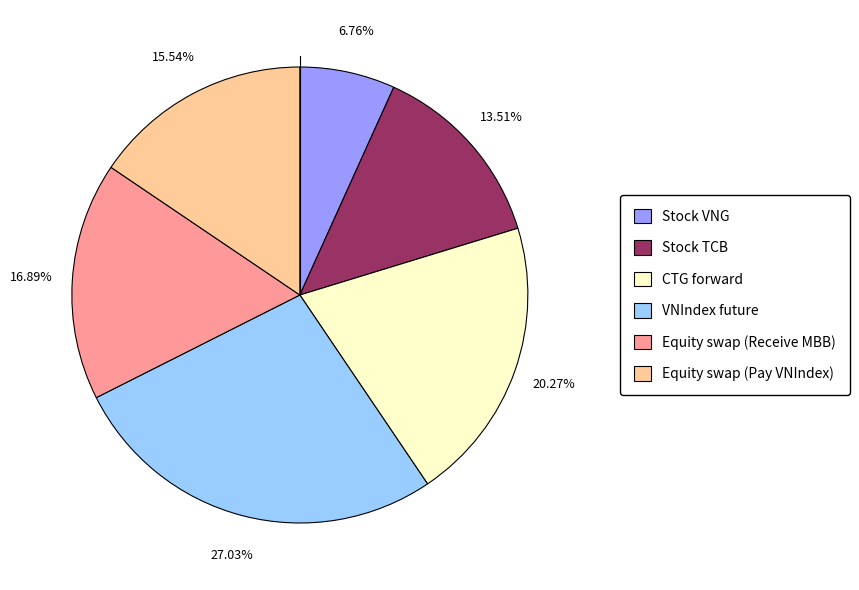

To the nearest percent, what is the difference between the largest and smallest slice percentages?

20%